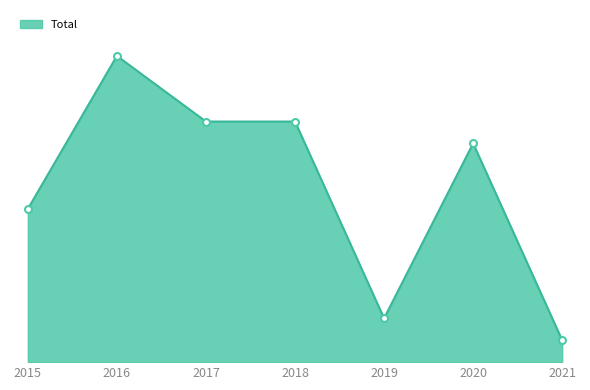

Does the chart have visible grid lines?

No